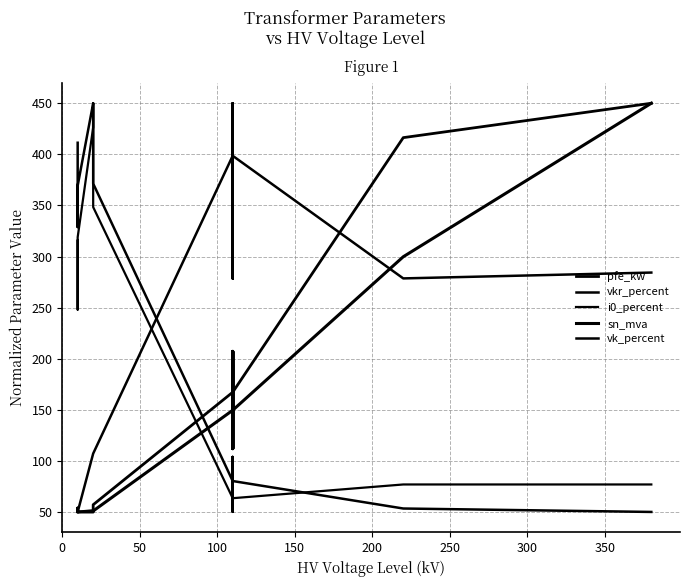

Which category has the highest value in the vkr_percent series?

150